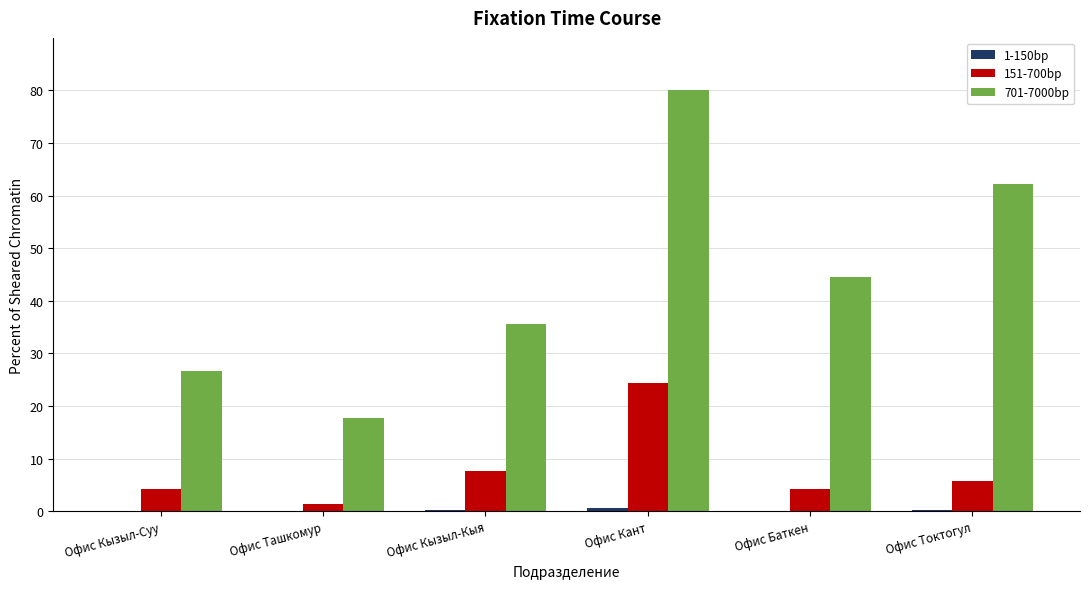

Is it true that 701-7000bp equals 35.6 at Офис Кызыл-Кыя?

True